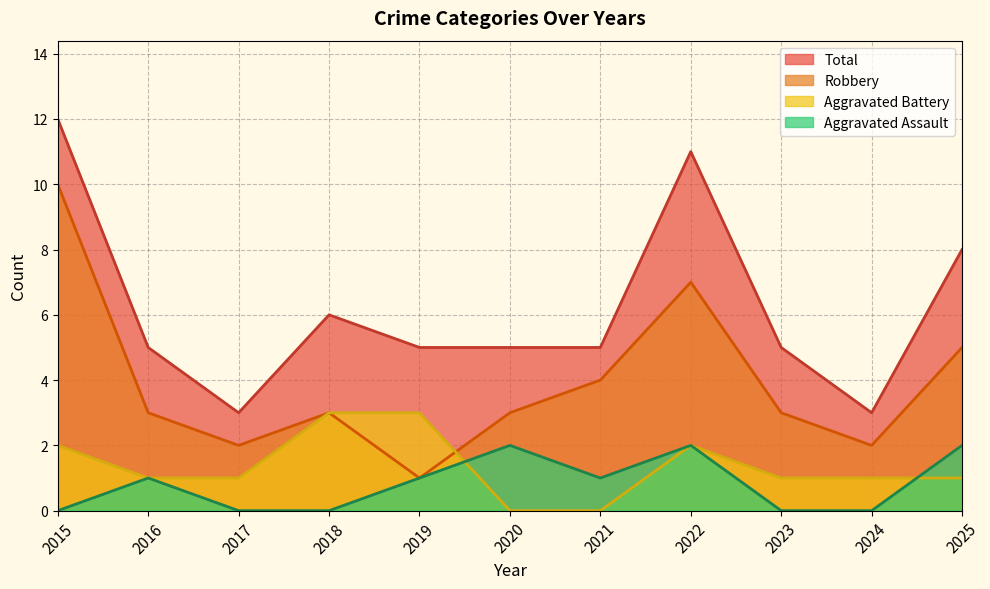

At which label is Total closest to 7?

2018